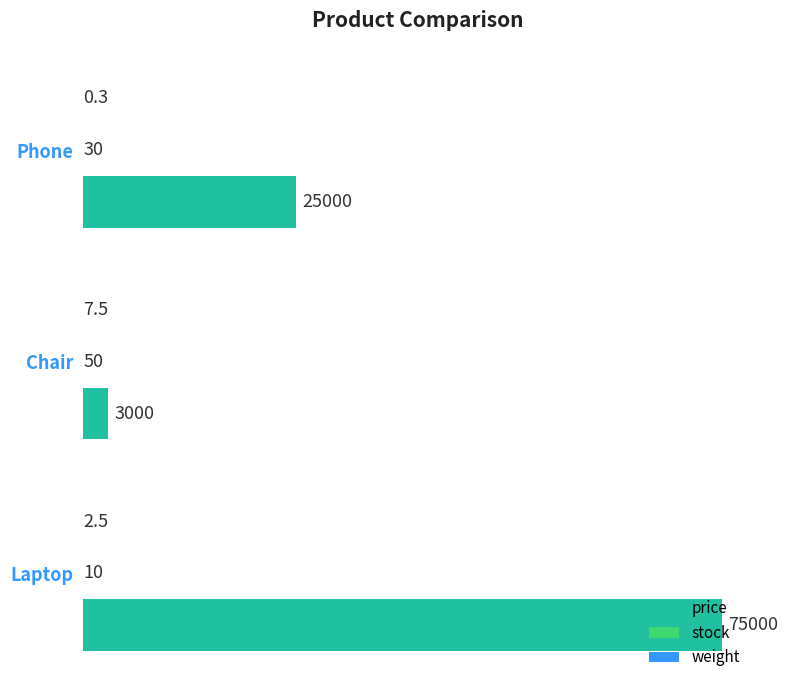

Which series changed the most between Laptop and Chair?

price